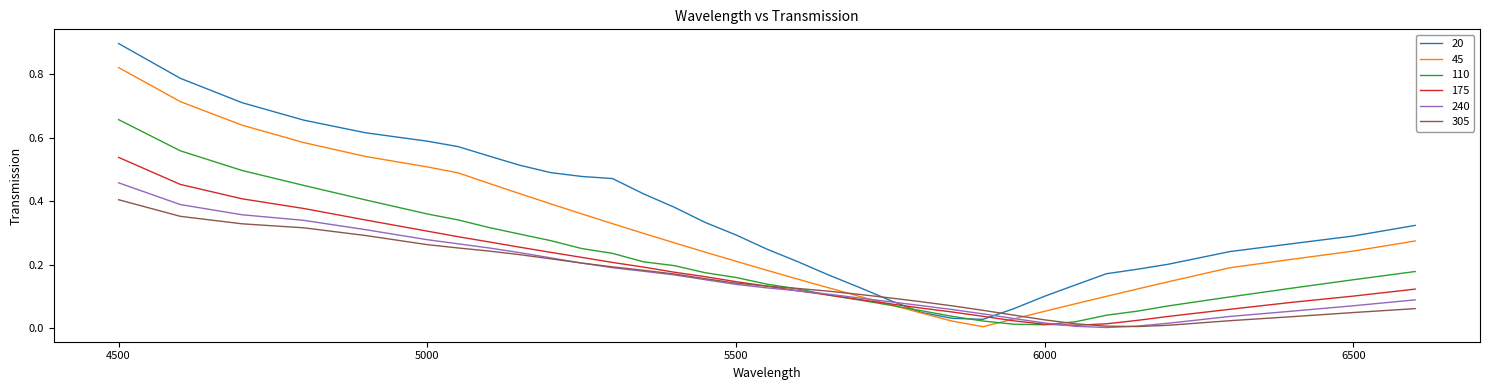

What is the highest value of the 20 series?

0.9